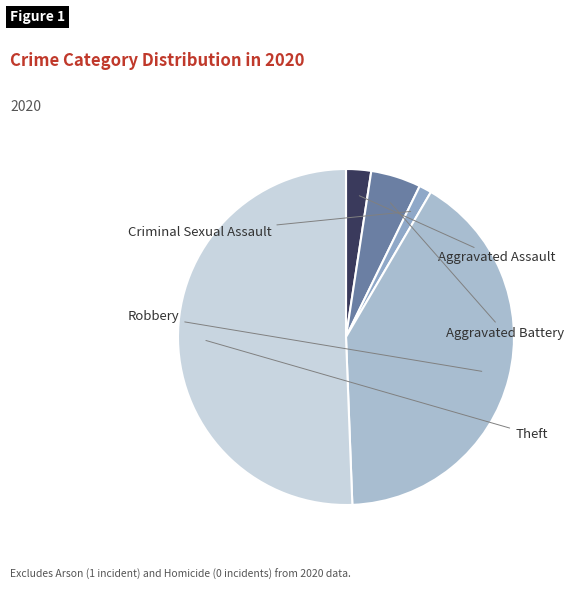

Count the number of slices in the pie.

5